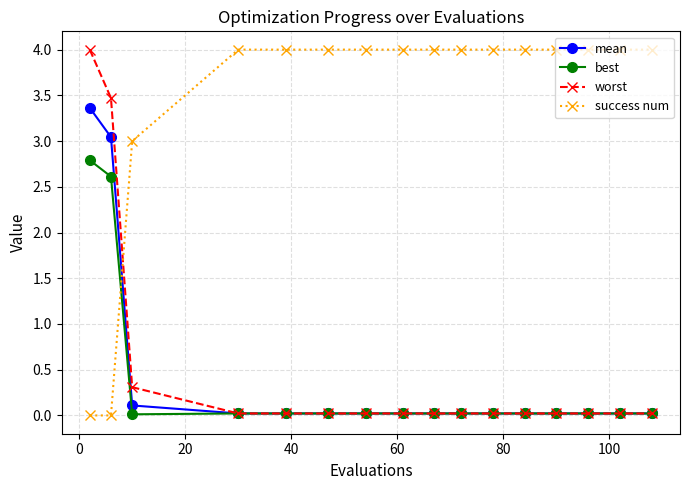

How many times do mean and success num cross each other?

1